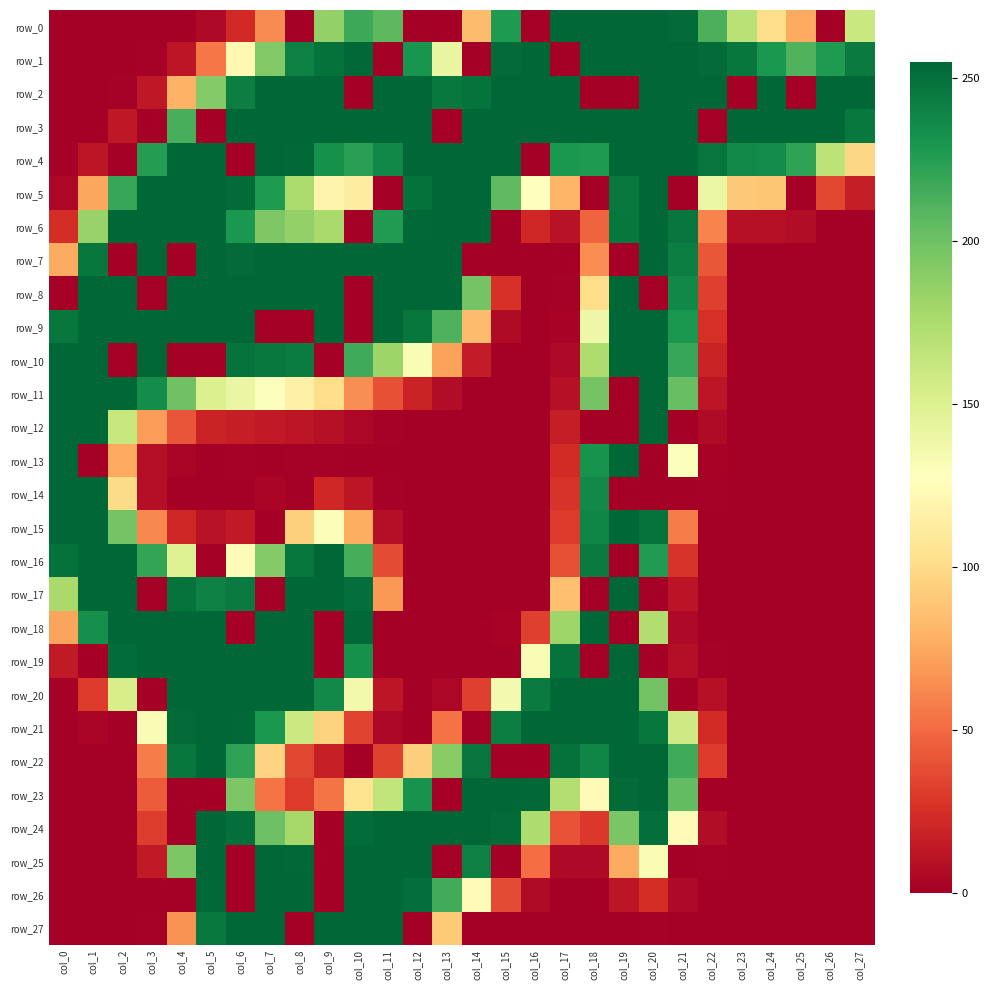

What is the difference between the second highest and second lowest values in the row_21 series?

255